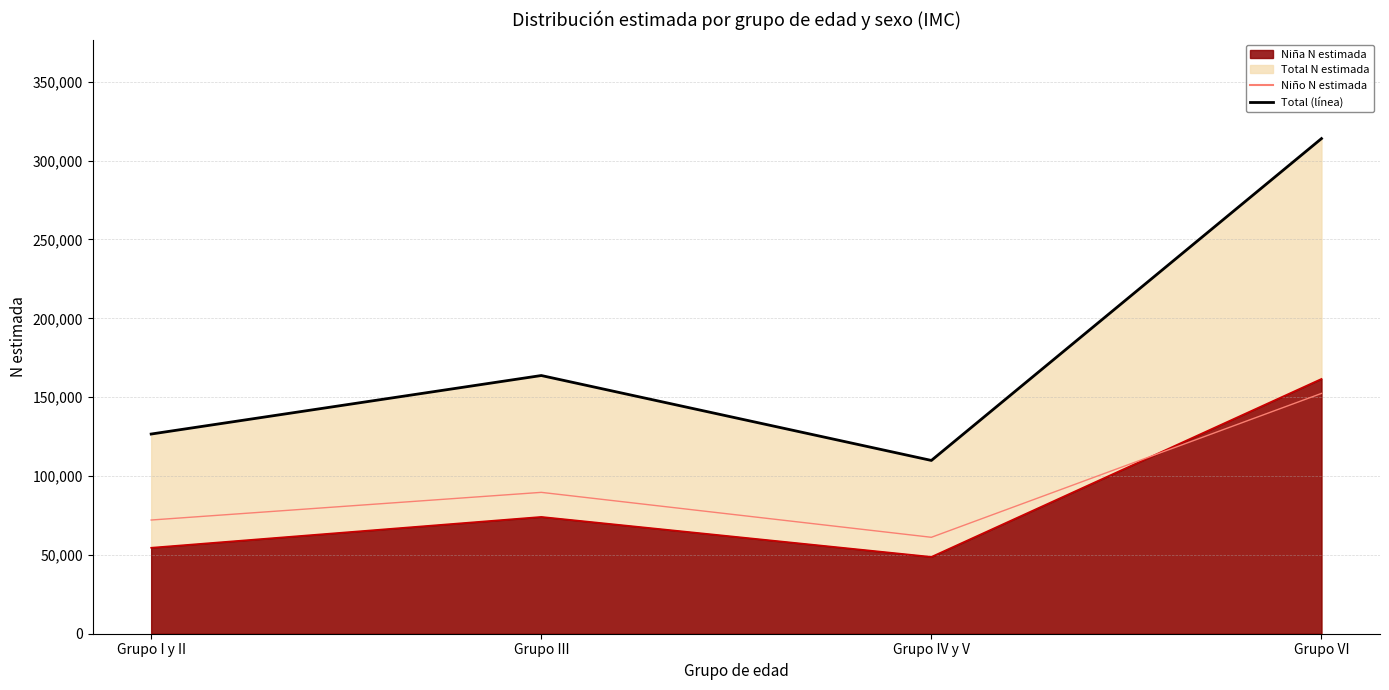

What value does the Total (línea) series have at Grupo I y II?

126633